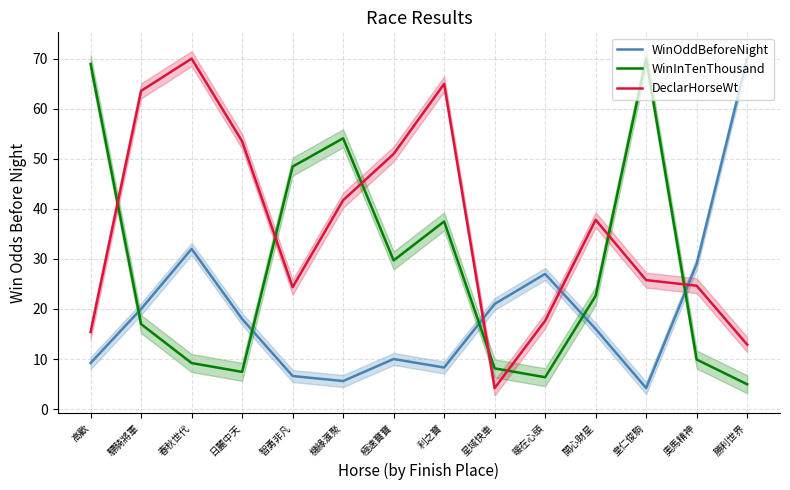

What is the label of the 1st point from the left?

高歡